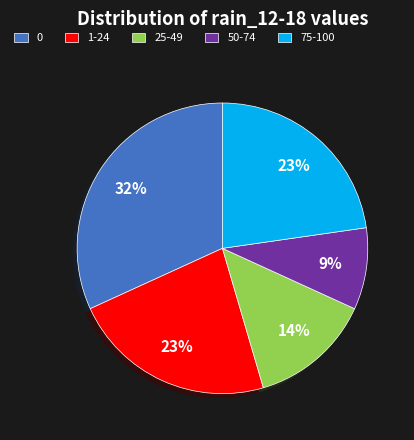

True or false: 75-100 accounts for 23% of the total.

True